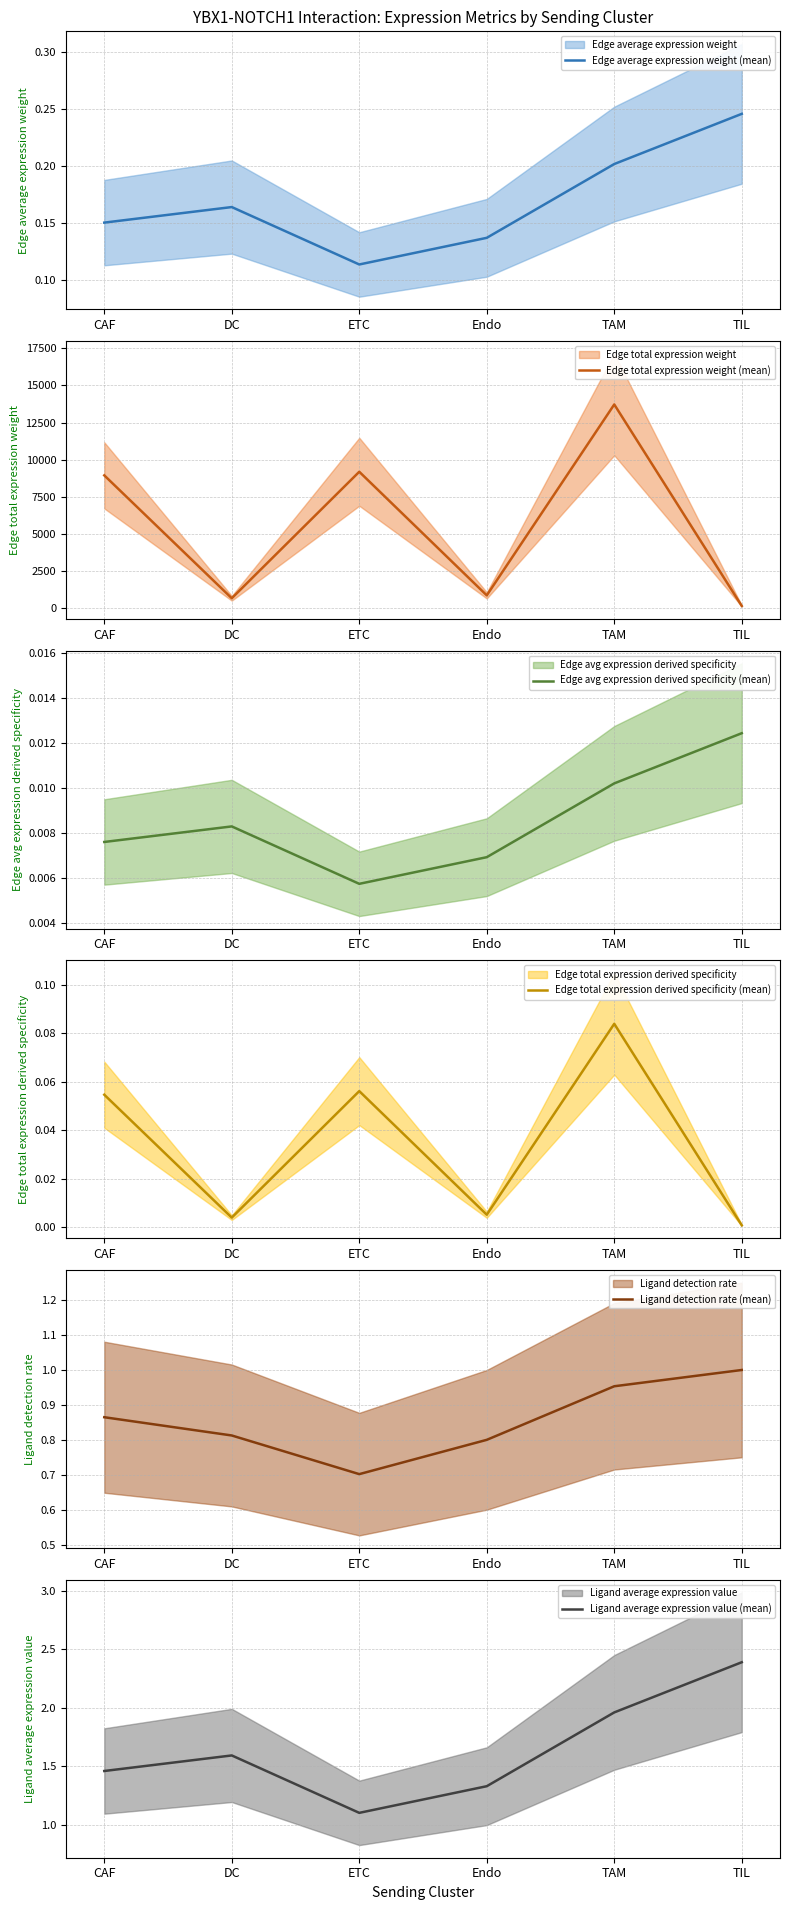

At which category is the sum across all series the highest?

TAM